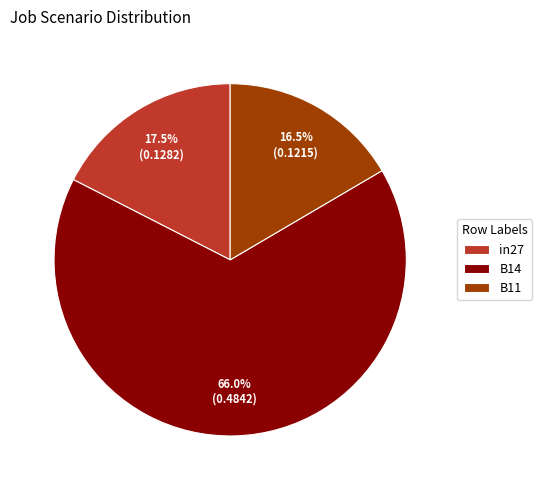

What is the largest slice in the pie chart?

B14